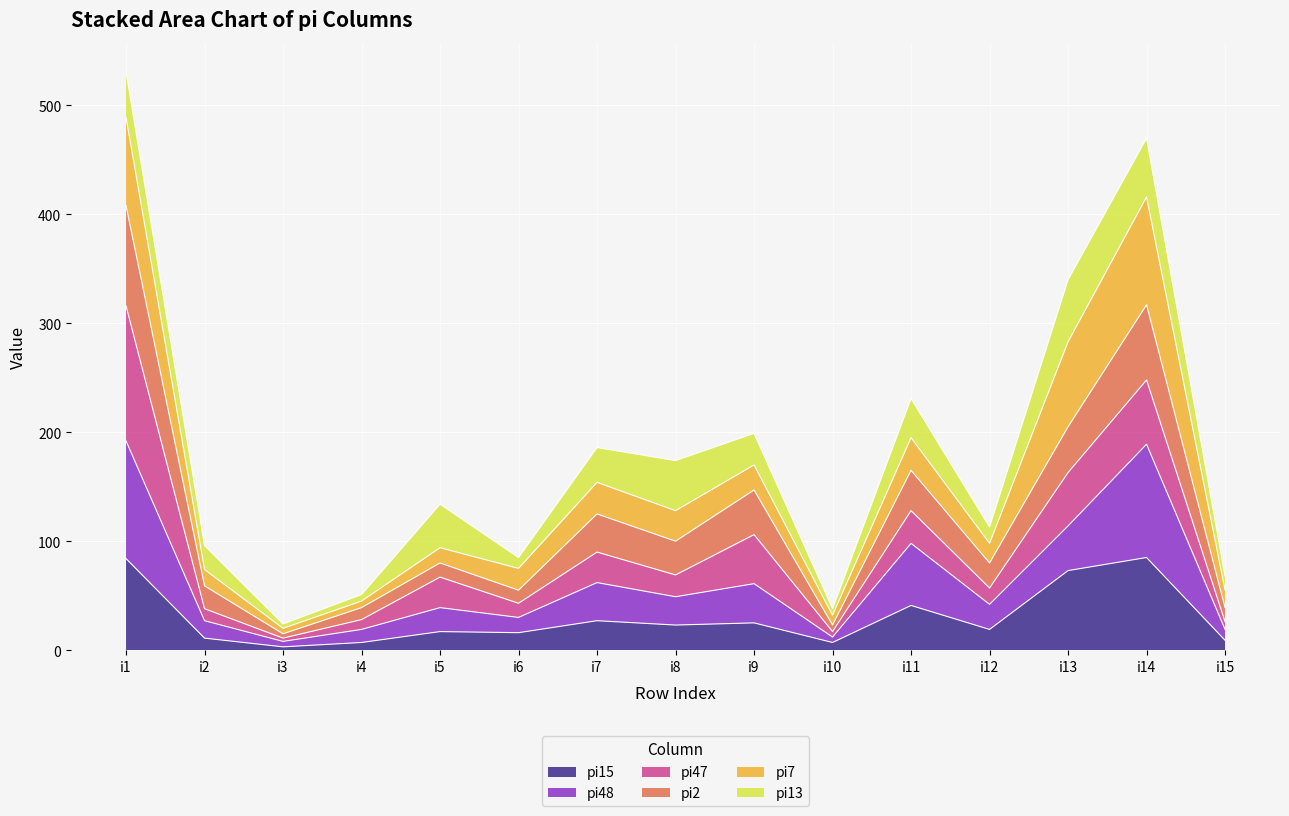

What is the sum of all pi15 values?

447